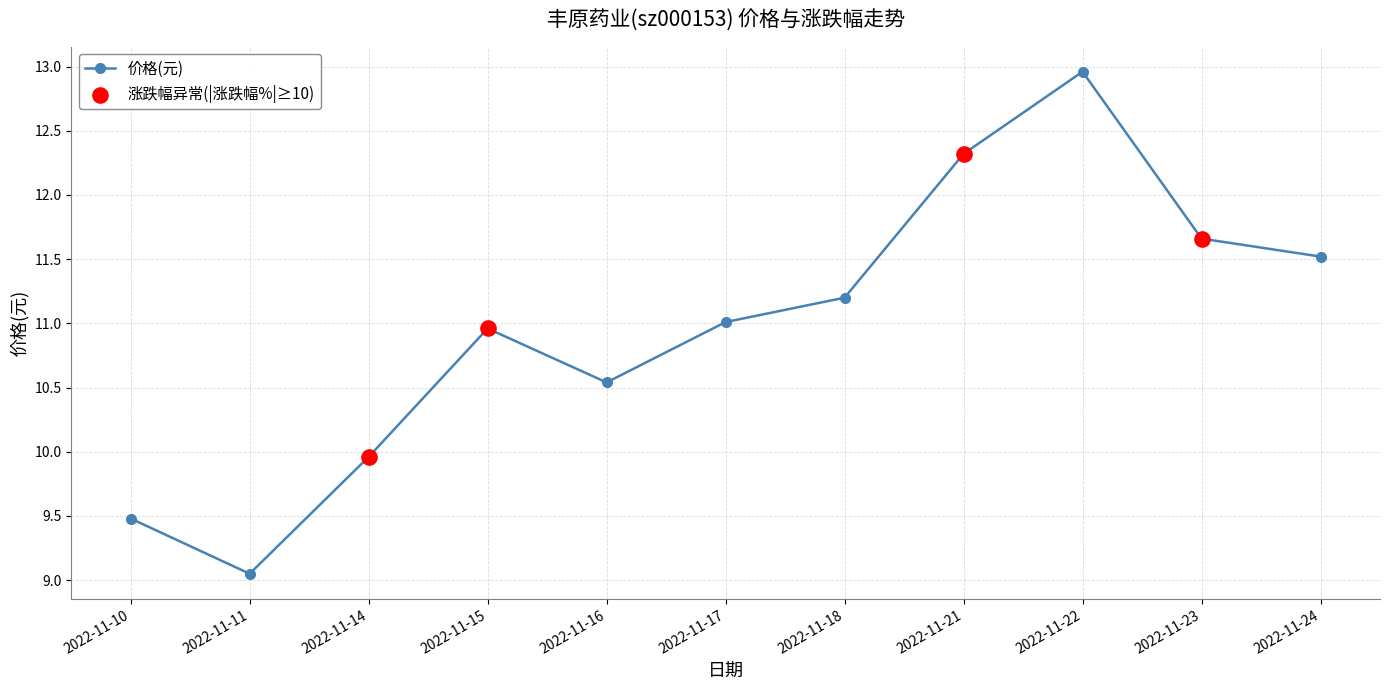

What is the change in value from 2022-11-22 to 2022-11-23?

-1.3